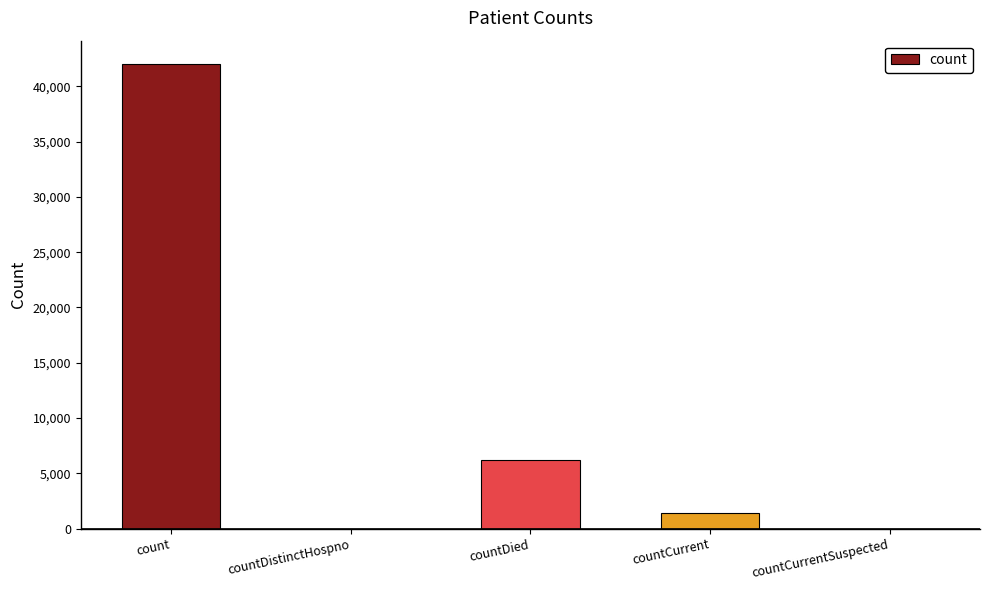

At which label is the value closest to 21018?

countDied